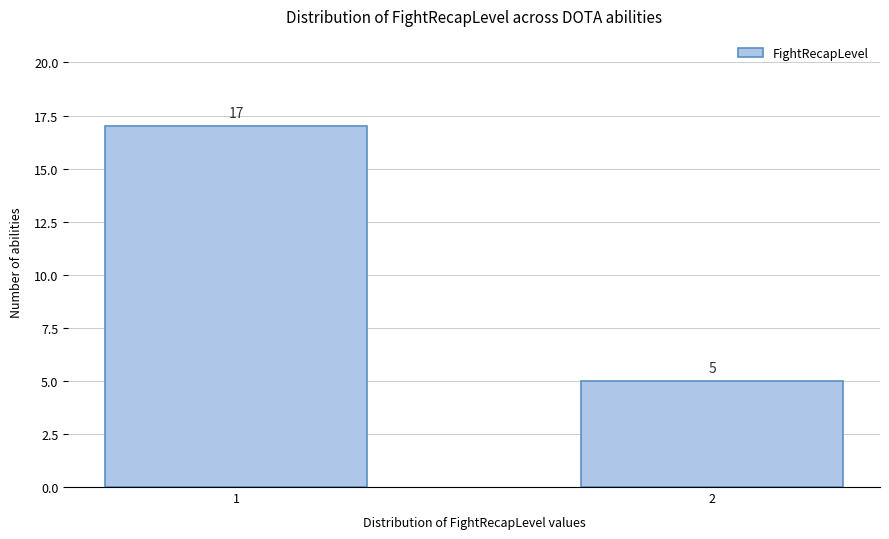

Reading left to right, transcribe all the data shown in this chart.

17	5